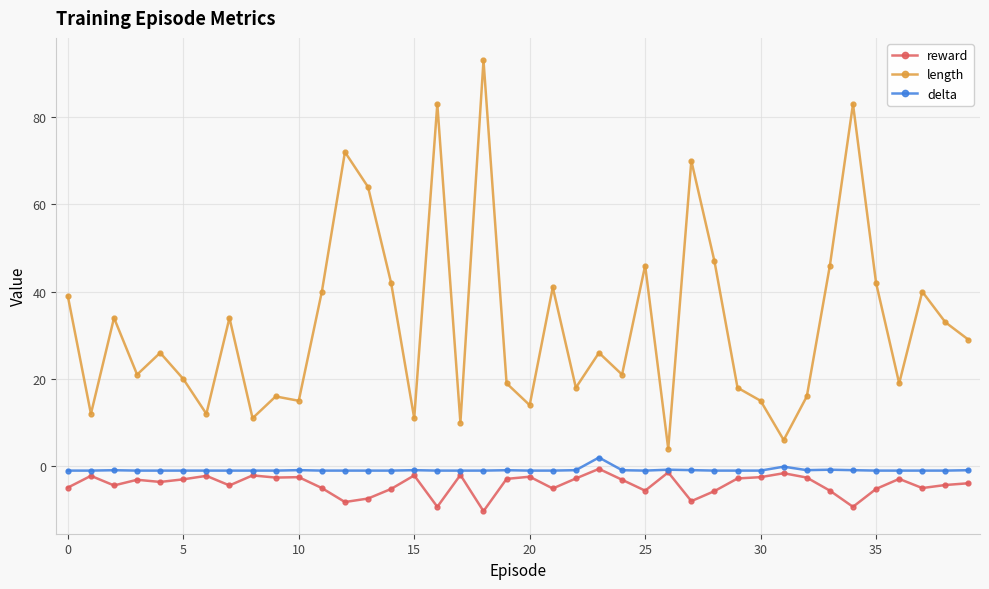

True or false: length and reward intersect in this chart.

False